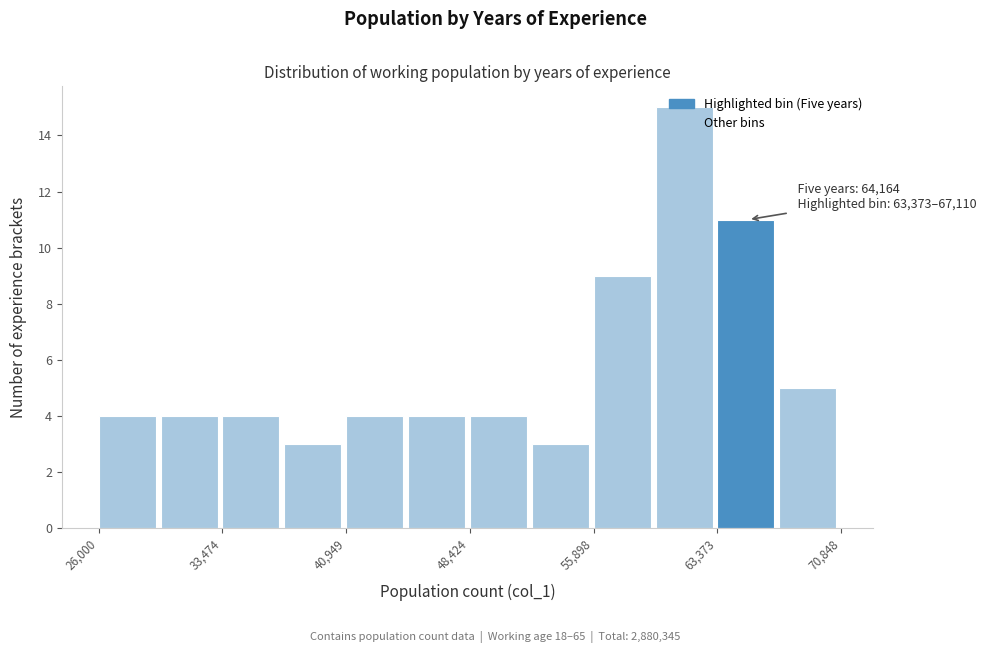

Read against the x-axis, roughly where is the centre of the tallest bar?

61000